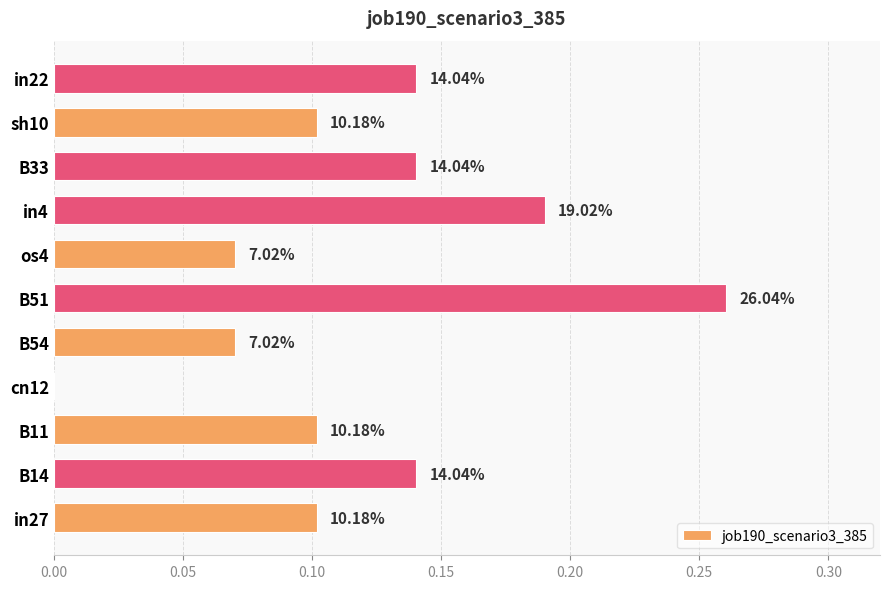

What is the average value?

0.1